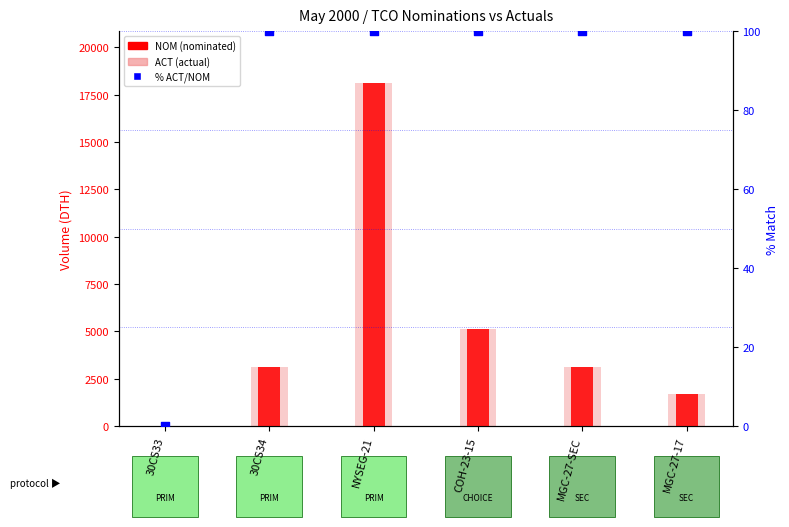

At how many categories does at least one series exceed 11560?

1